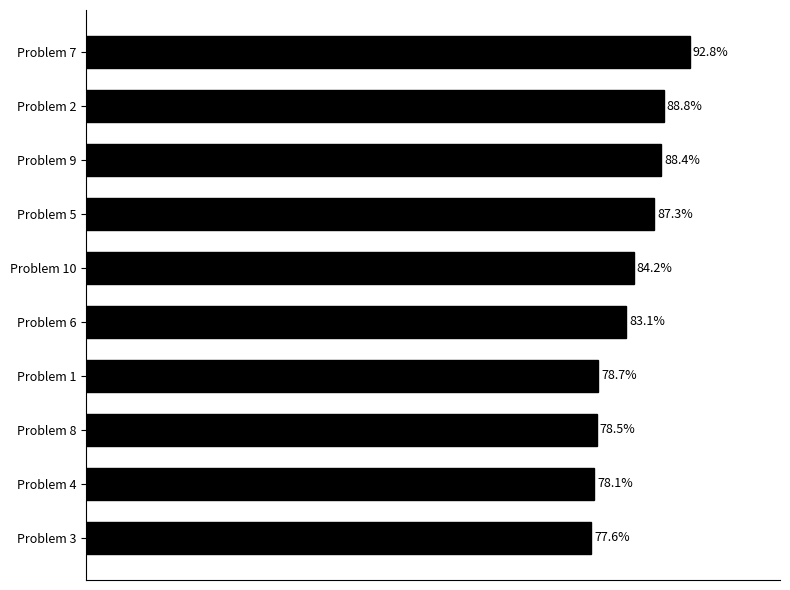

Which has a higher value, Problem 4 or Problem 8?

Problem 8